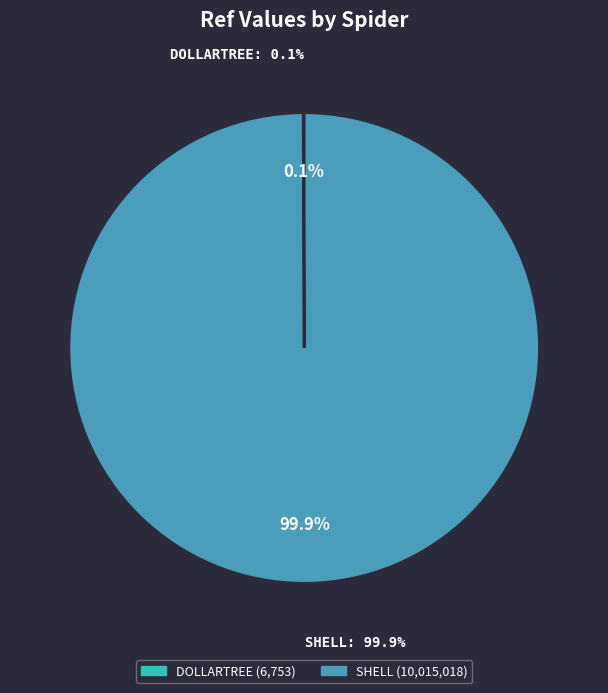

Which slice is the largest?

shell